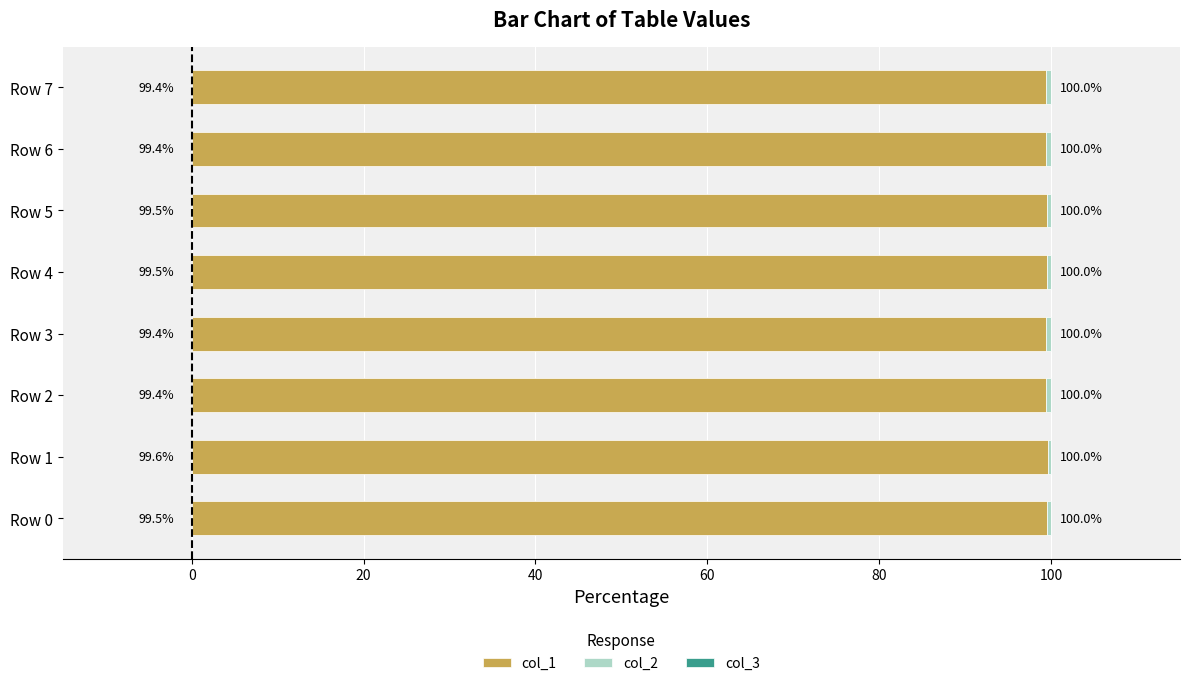

What is the approximate value of col_1 at Row 5?

99.5